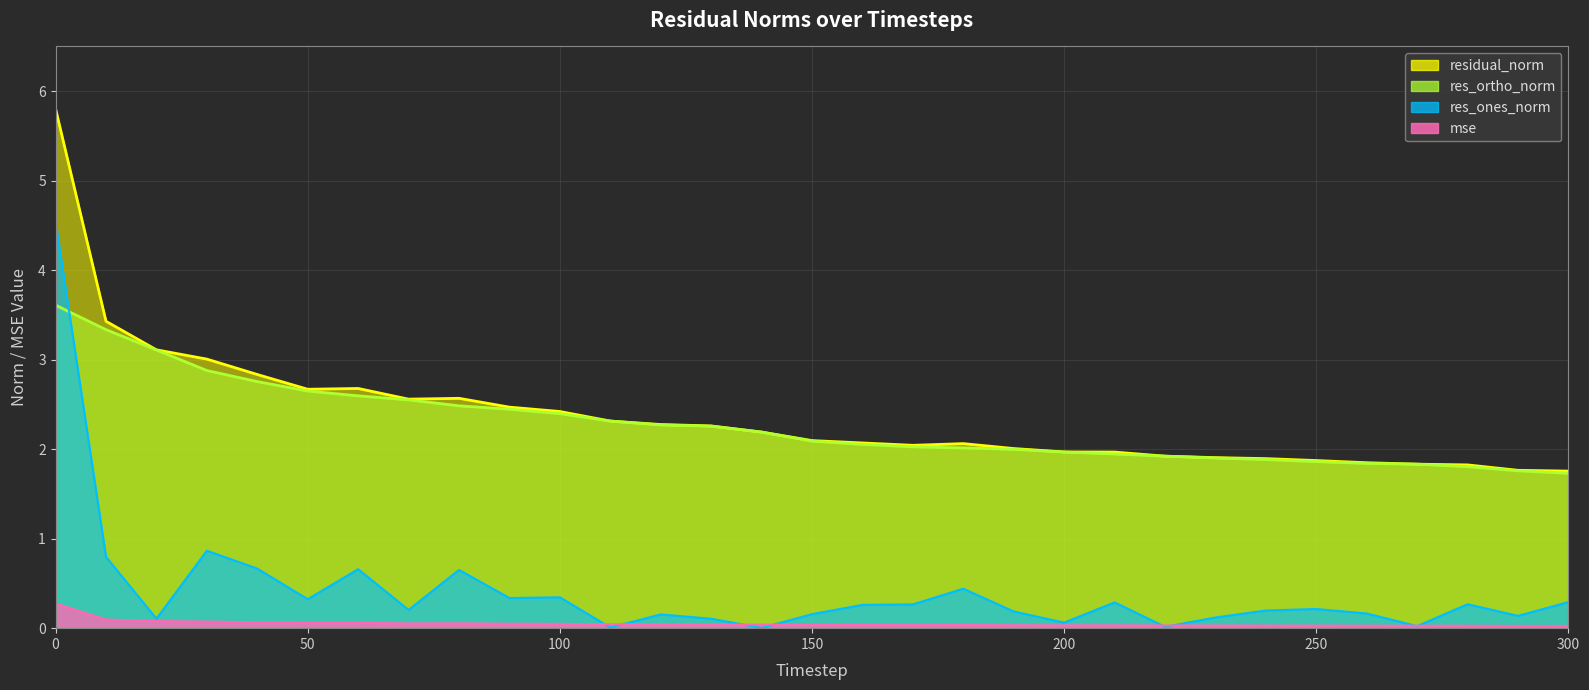

What is the difference between the highest and lowest values at 250?

1.8